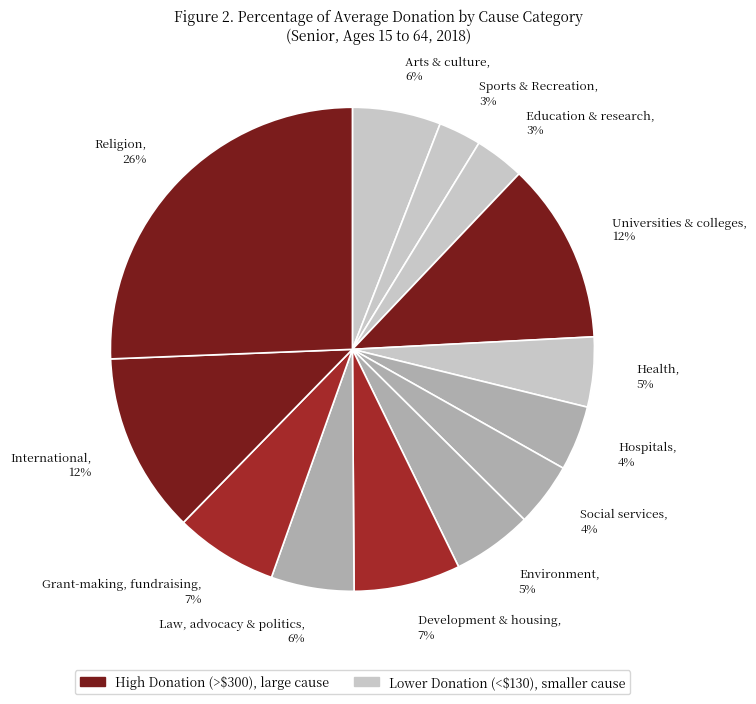

Is it true that Social services is 16% of the pie?

False